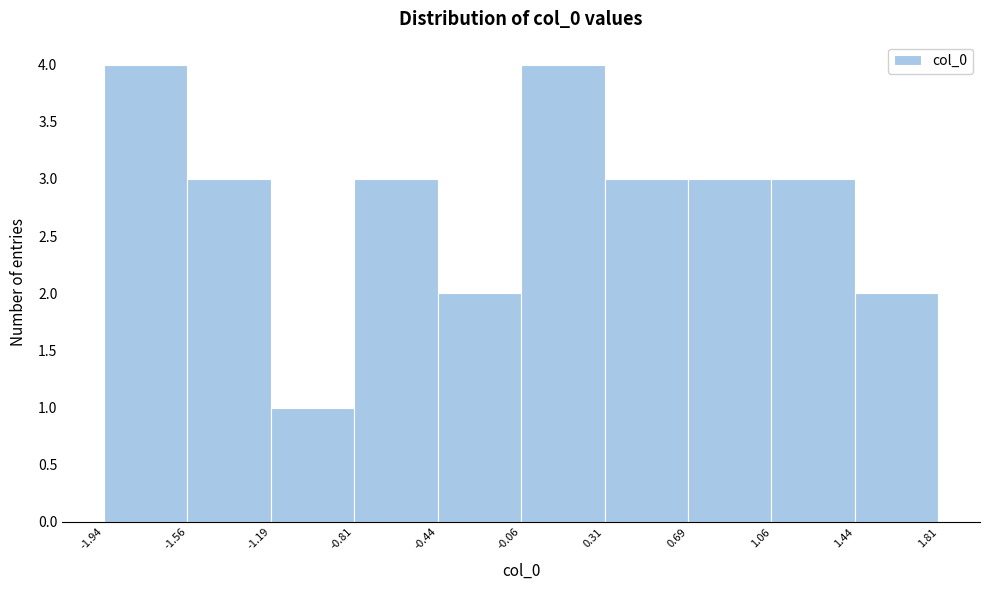

Reading left to right, list every bar in this chart as the range it spans on the x-axis followed by its height. The values are not printed on the chart, so give them approximately, as read against the axis.

-1.94 to -1.56: 4
-1.56 to -1.19: 3
-1.19 to -0.81: 1
-0.81 to -0.44: 3
-0.44 to -0.06: 2
-0.06 to 0.31: 4
0.31 to 0.69: 3
0.69 to 1.06: 3
1.06 to 1.44: 3
1.44 to 1.81: 2